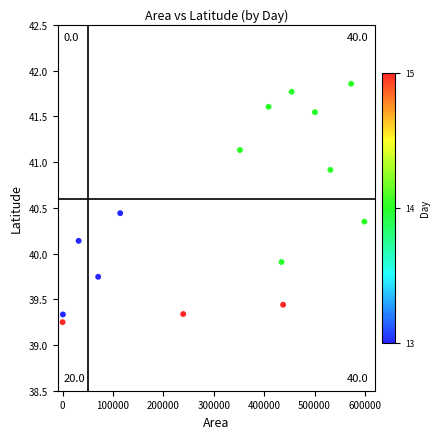

What is the range of Y values (max minus min)?

2.6